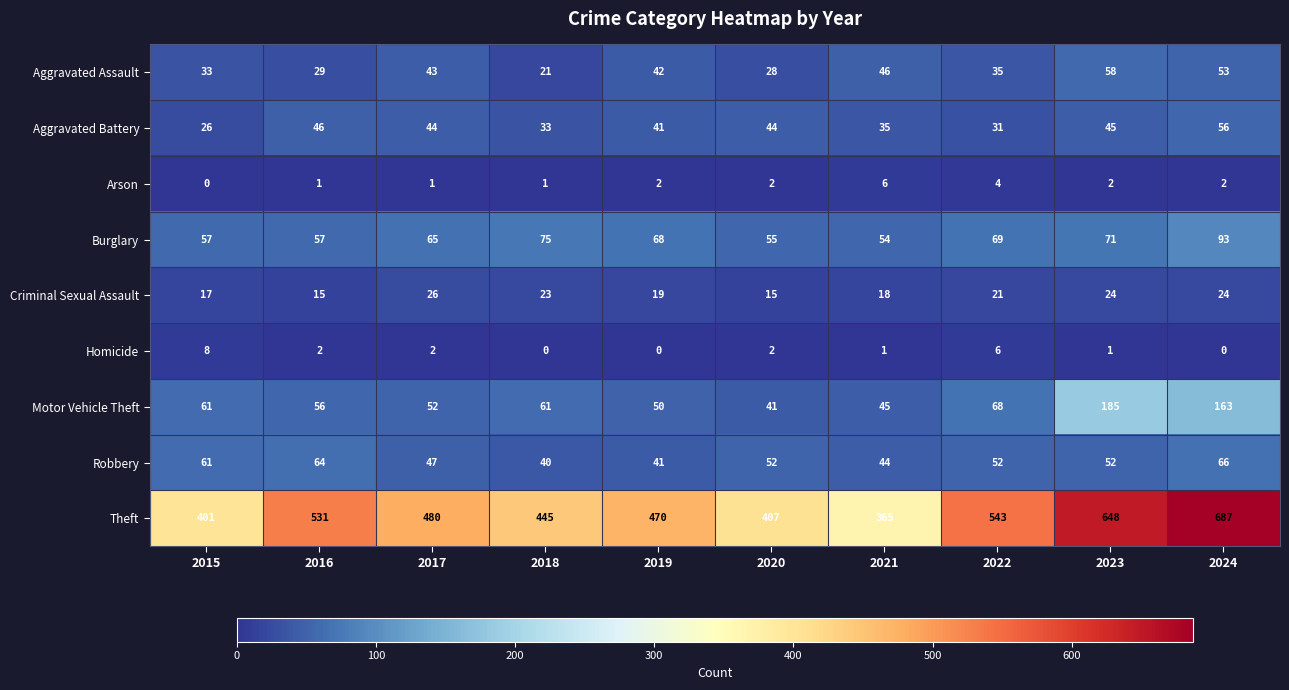

What is the highest value of the Homicide series?

8